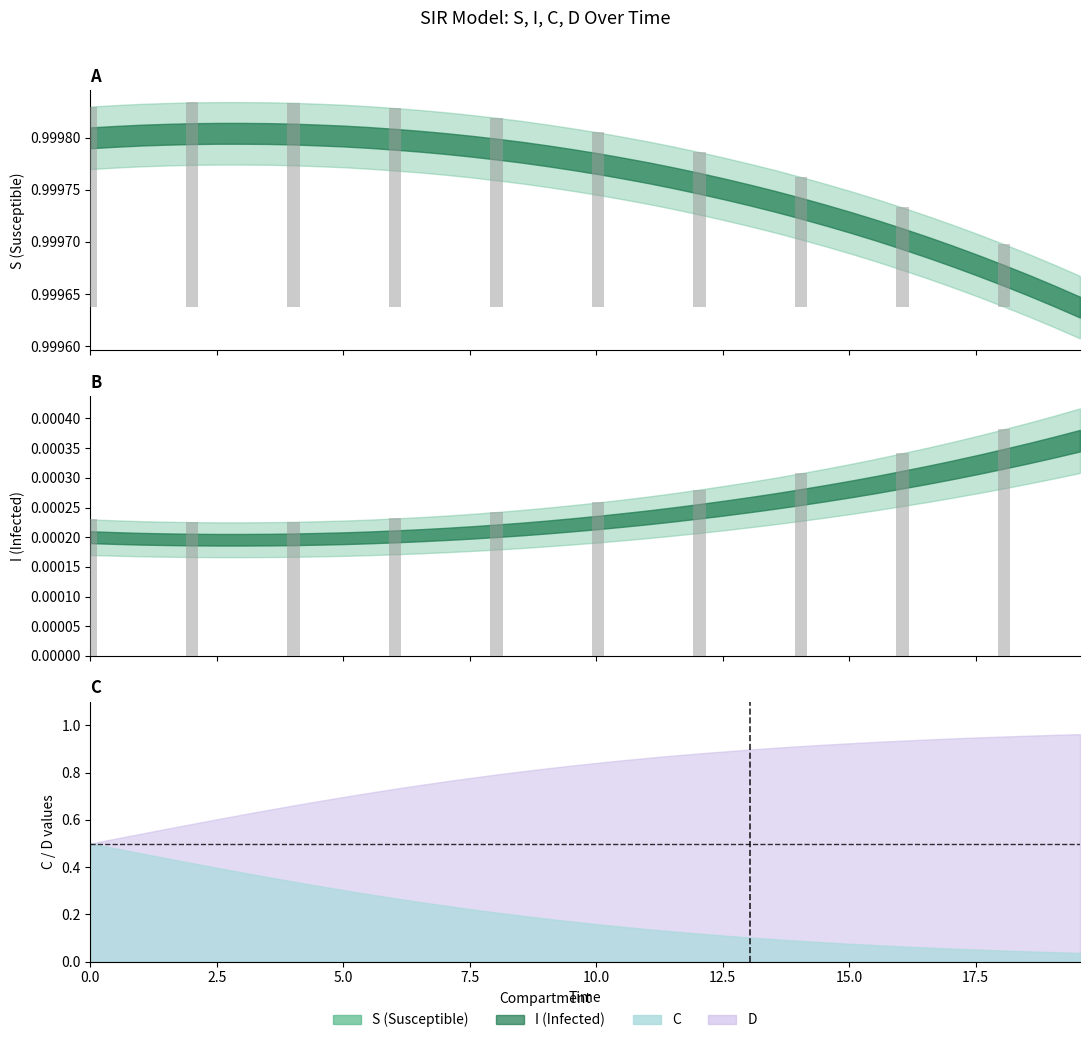

Reading left to right, list all the values displayed in this chart.

S: 1.0	1.0	1.0	1.0	1.0	1.0	1.0	1.0	1.0	1.0	1.0	1.0	1.0	1.0	1.0	1.0	1.0	1.0	1.0	1.0	1.0	1.0	1.0	1.0	1.0	1.0	1.0	1.0	1.0	1.0	1.0	1.0	1.0	1.0	1.0	1.0	1.0	1.0	1.0	1.0
I: 0.0	0.0	0.0	0.0	0.0	0.0	0.0	0.0	0.0	0.0	0.0	0.0	0.0	0.0	0.0	0.0	0.0	0.0	0.0	0.0	0.0	0.0	0.0	0.0	0.0	0.0	0.0	0.0	0.0	0.0	0.0	0.0	0.0	0.0	0.0	0.0	0.0	0.0	0.0	0.0
C: 0.5	0.5	0.5	0.4	0.4	0.4	0.4	0.4	0.3	0.3	0.3	0.3	0.3	0.3	0.2	0.2	0.2	0.2	0.2	0.2	0.2	0.1	0.1	0.1	0.1	0.1	0.1	0.1	0.1	0.1	0.1	0.1	0.1	0.1	0.1	0.1	0.0	0.0	0.0	0.0
D: 0.5	0.5	0.5	0.6	0.6	0.6	0.6	0.6	0.7	0.7	0.7	0.7	0.7	0.7	0.8	0.8	0.8	0.8	0.8	0.8	0.8	0.9	0.9	0.9	0.9	0.9	0.9	0.9	0.9	0.9	0.9	0.9	0.9	0.9	0.9	0.9	1.0	1.0	1.0	1.0